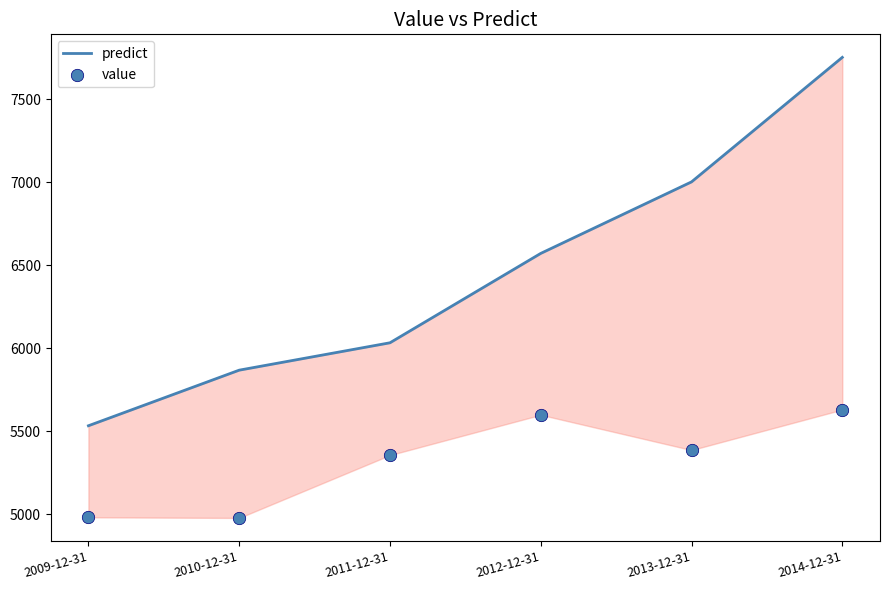

Is the value of predict at 2013-12-31 greater than the value of value at 2010-12-31?

Yes